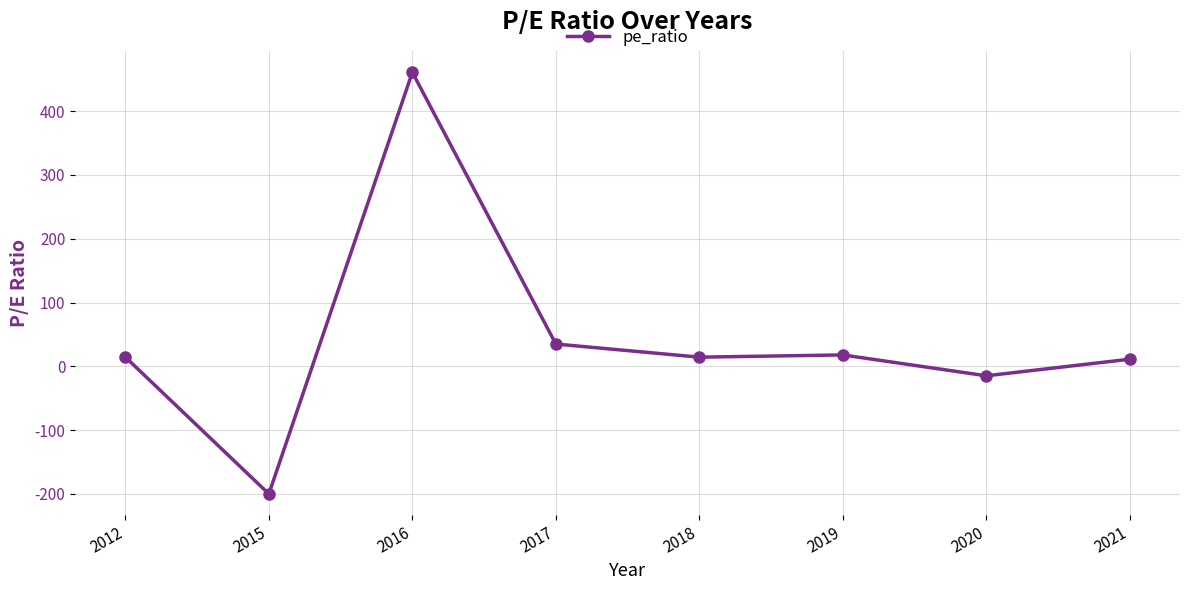

At which category does the data reach its first local peak?

2016